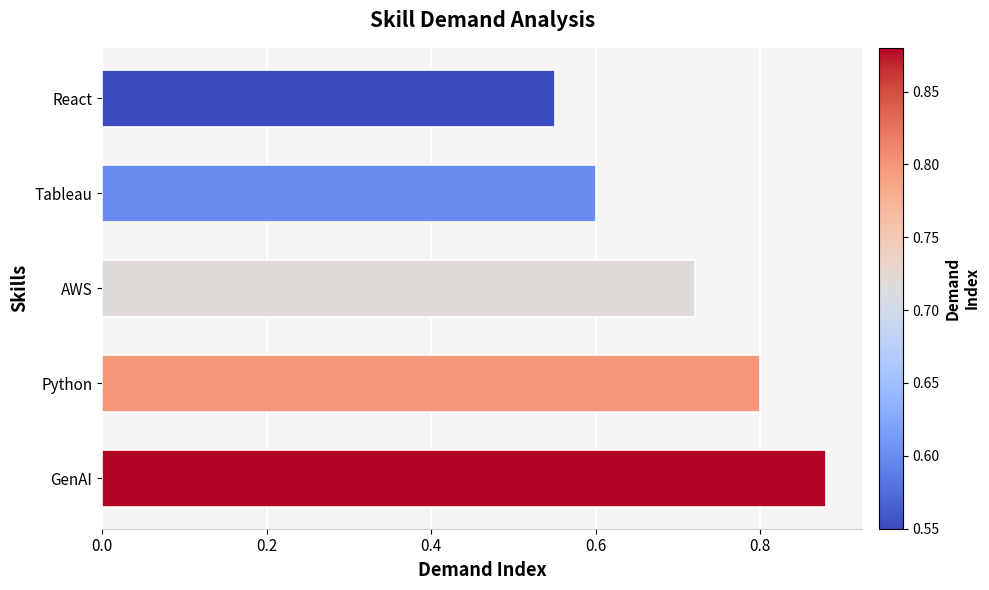

Which has a higher value, Tableau or AWS?

AWS